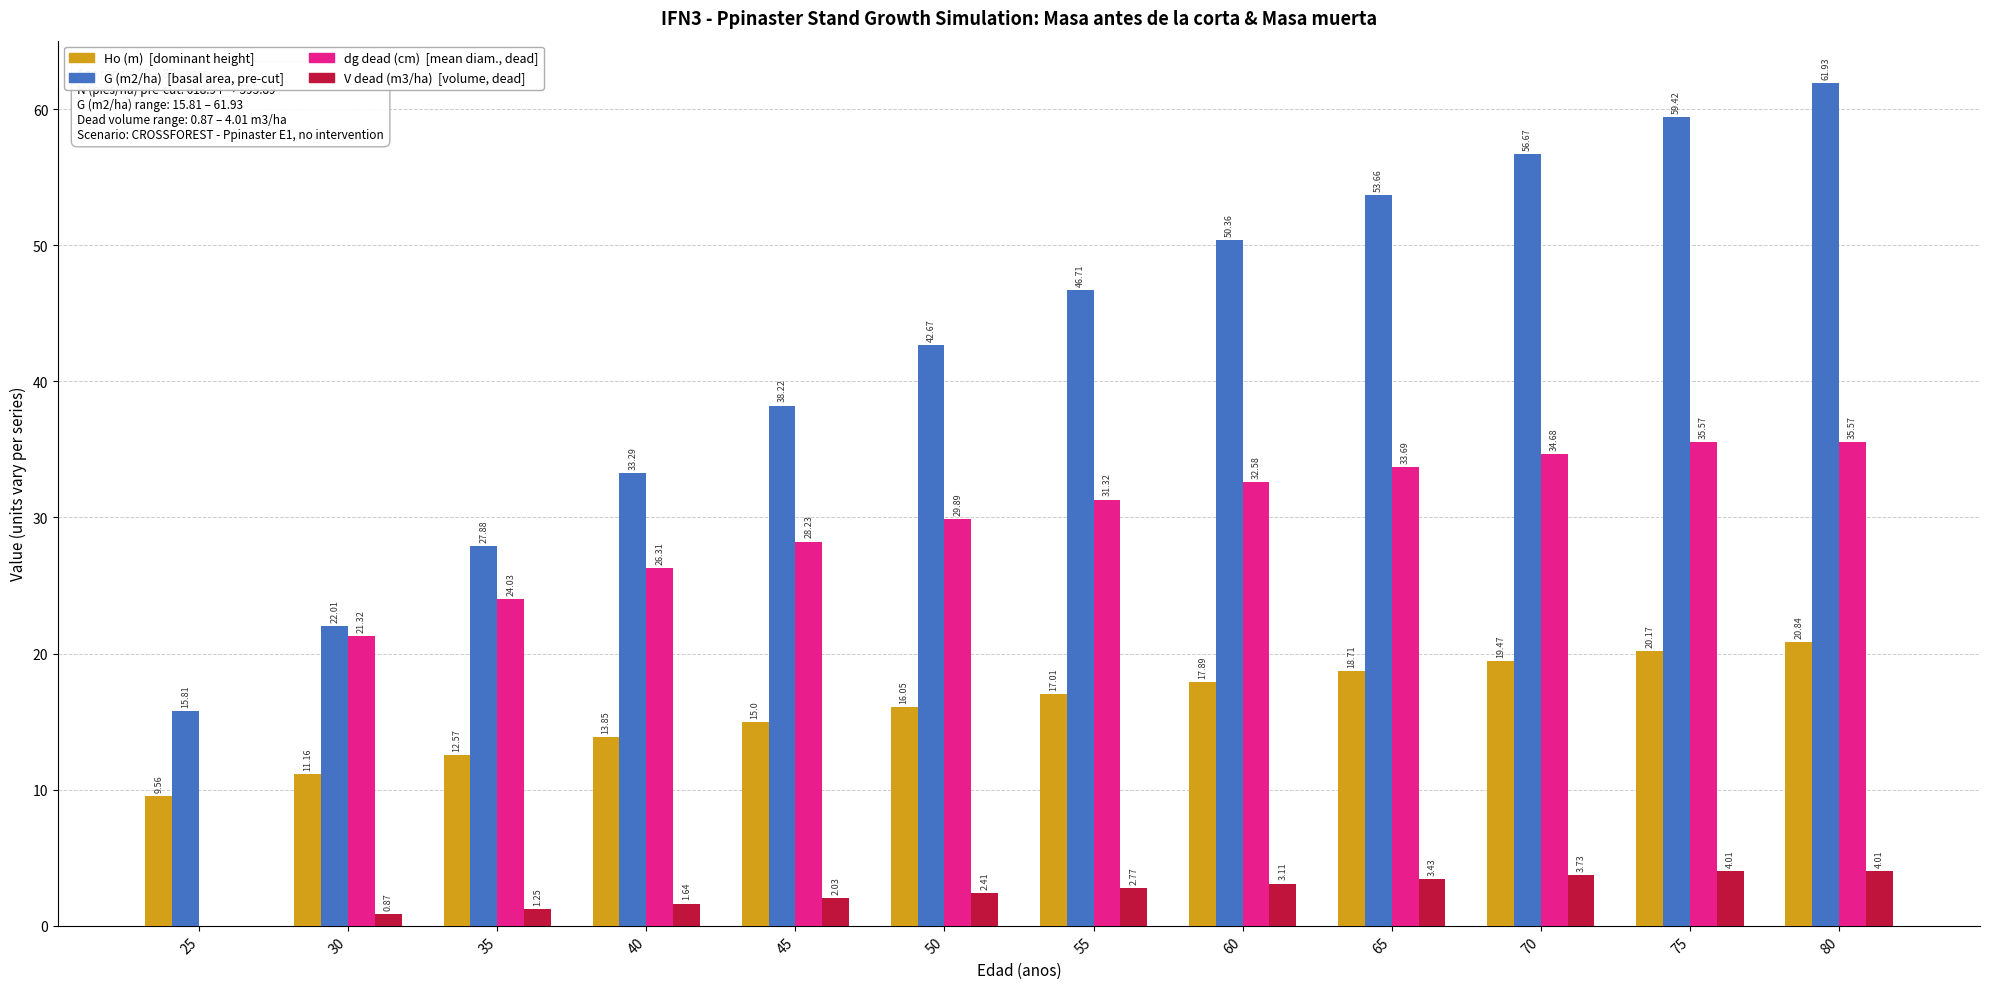

How many groups of bars are there?

12